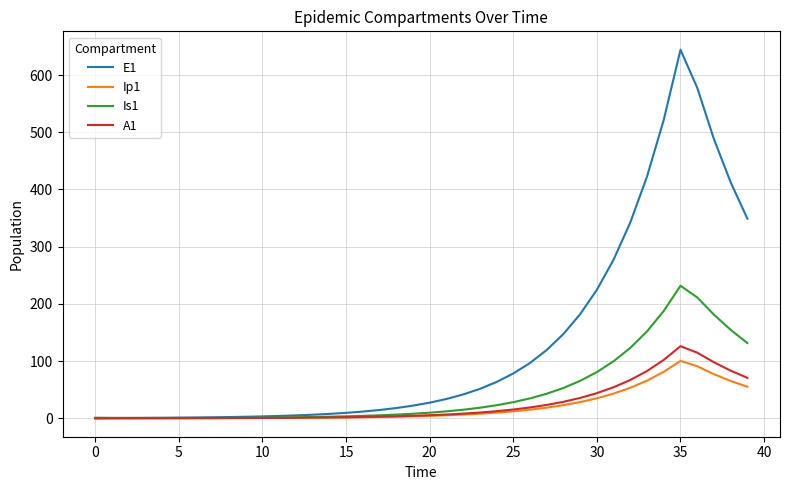

Which series has the widest spread of values?

E1